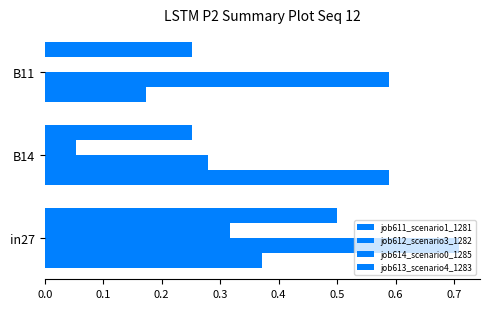

How many values in the job614_scenario0_1285 series exceed 0?

2